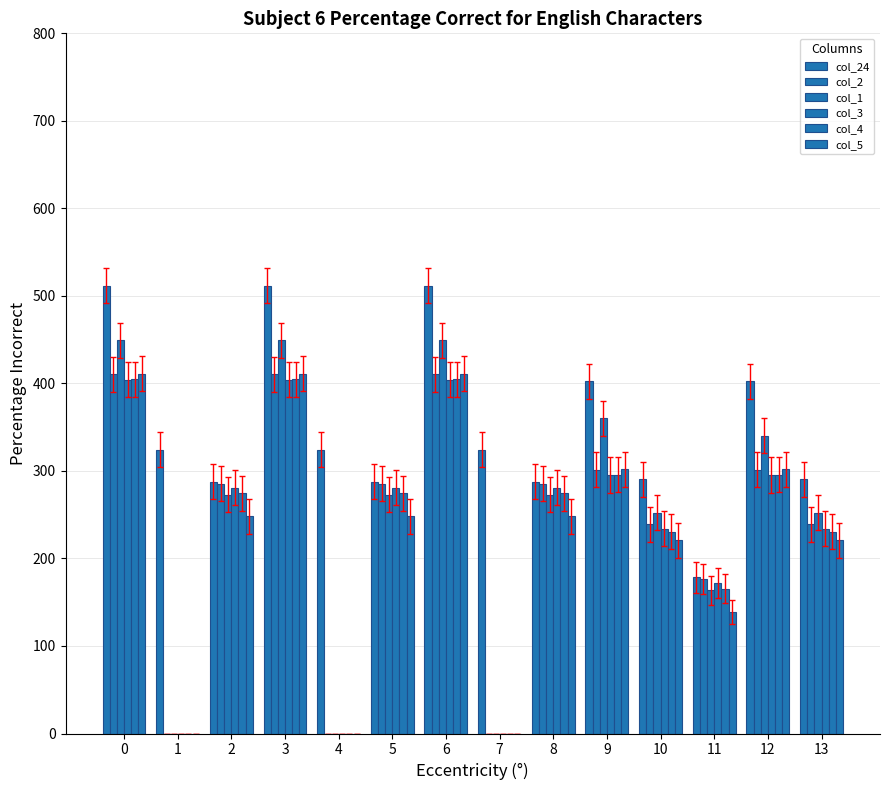

How many data points does each series have?

14